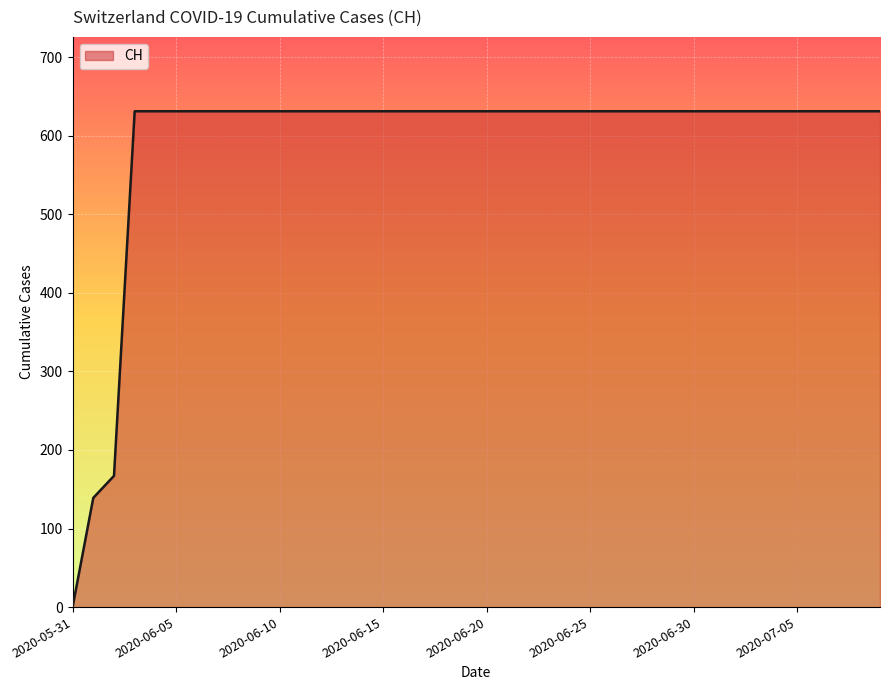

What is the greatest value displayed?

631